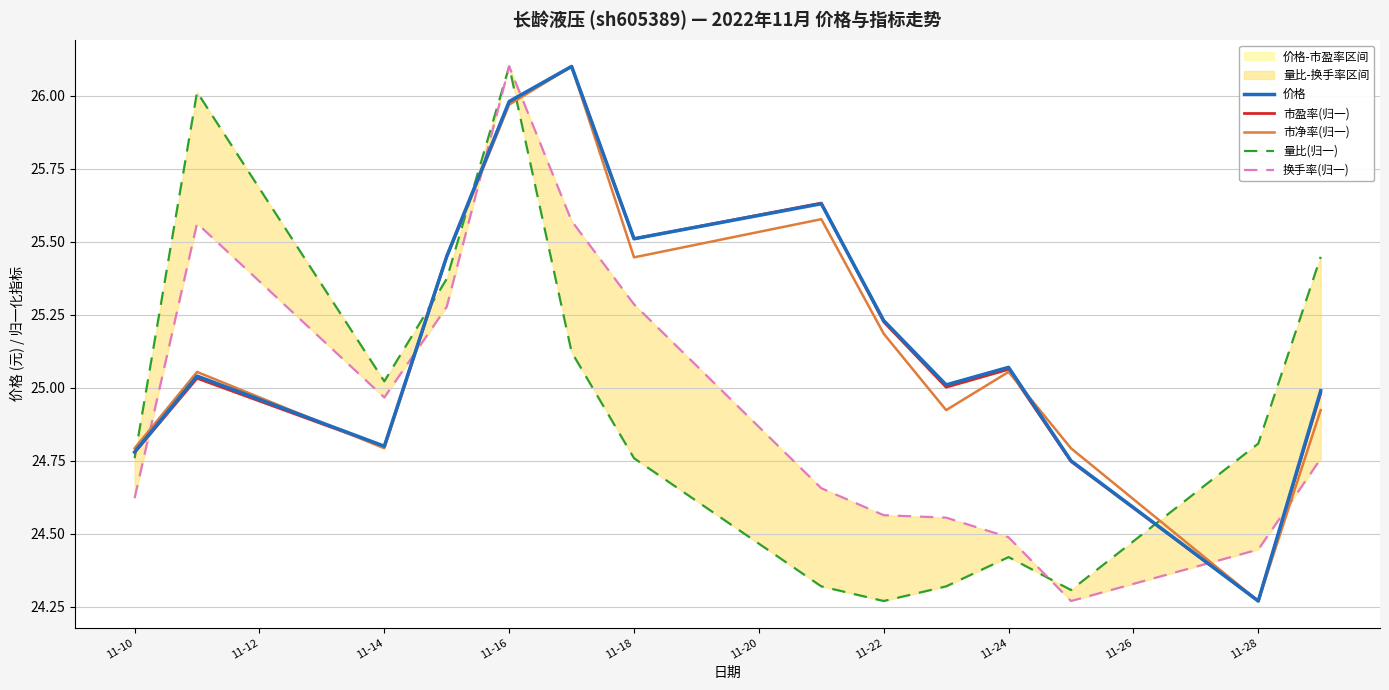

The 市净率(归一) series shows 24.8 at 11-14. True or false?

True